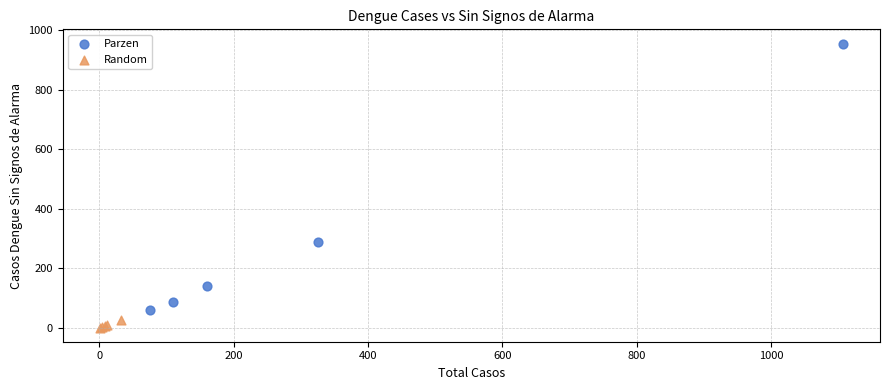

Which series reaches the maximum Y coordinate?

Parzen